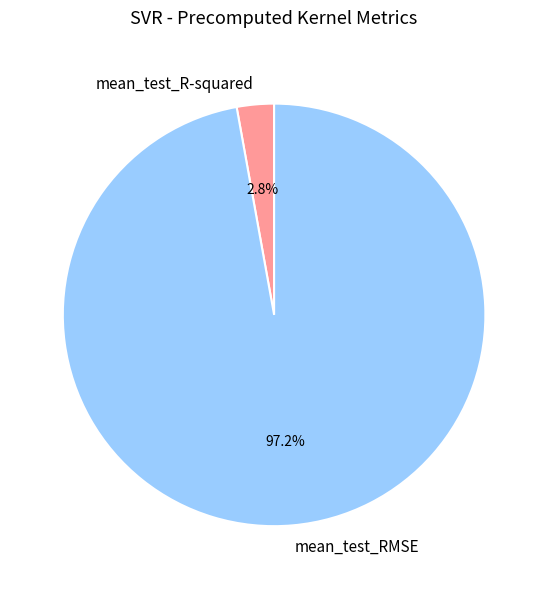

What percentage is the mean_test_RMSE slice, to the nearest percent?

97%